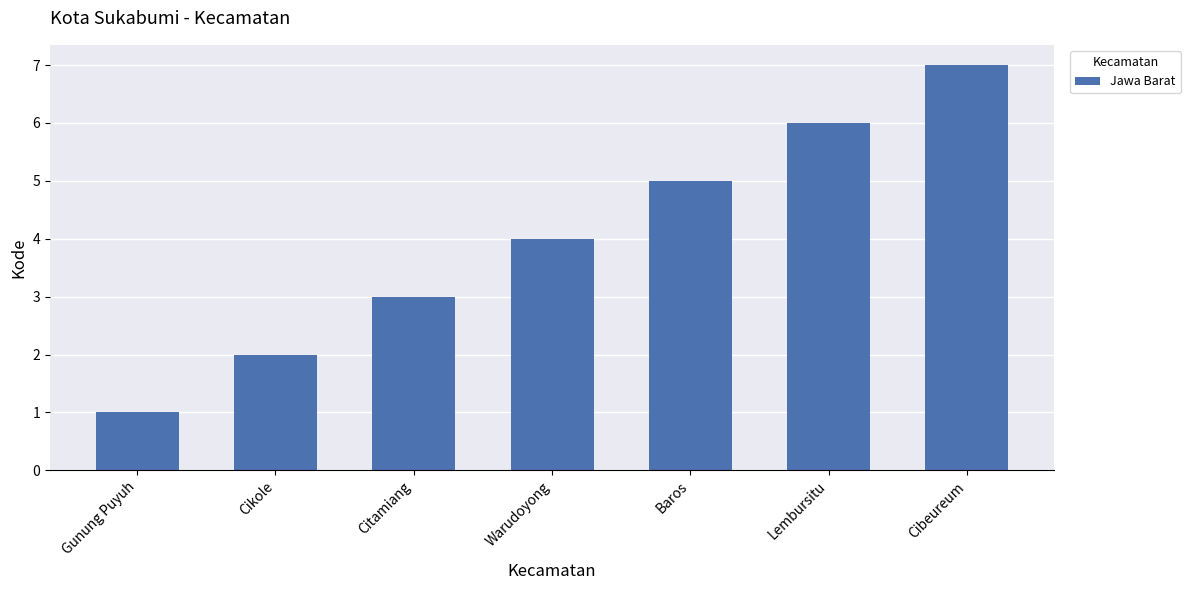

List the labels in order of value, smallest first.

Gunung Puyuh, Cikole, Citamiang, Warudoyong, Baros, Lembursitu, Cibeureum